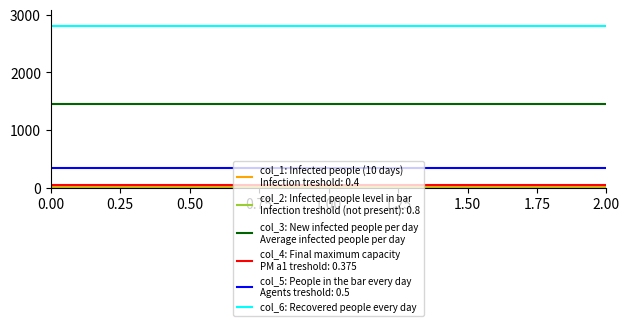

What is the greatest value displayed?

2800